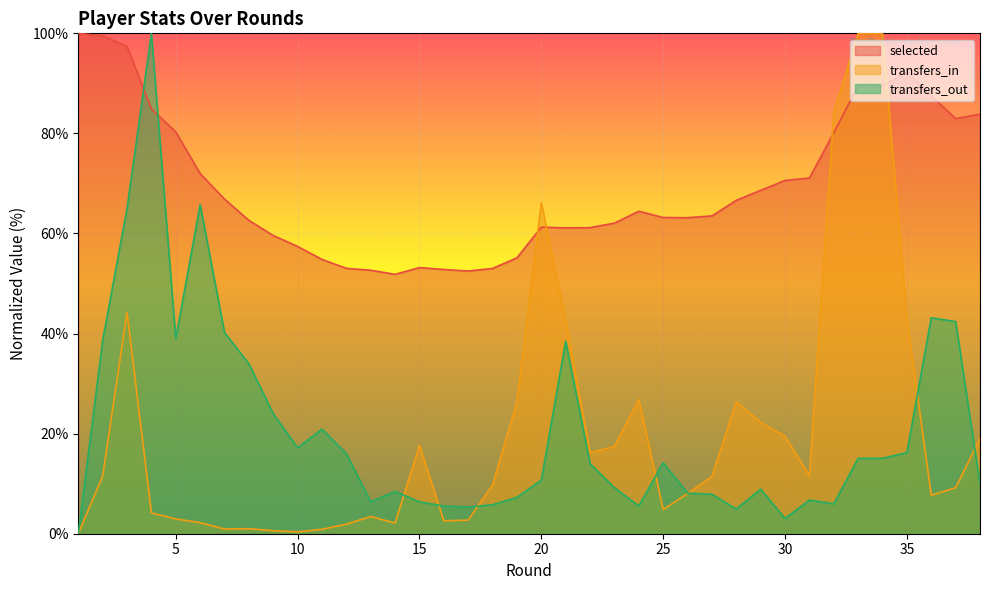

How many interior local peaks does the transfers_in series have?

7